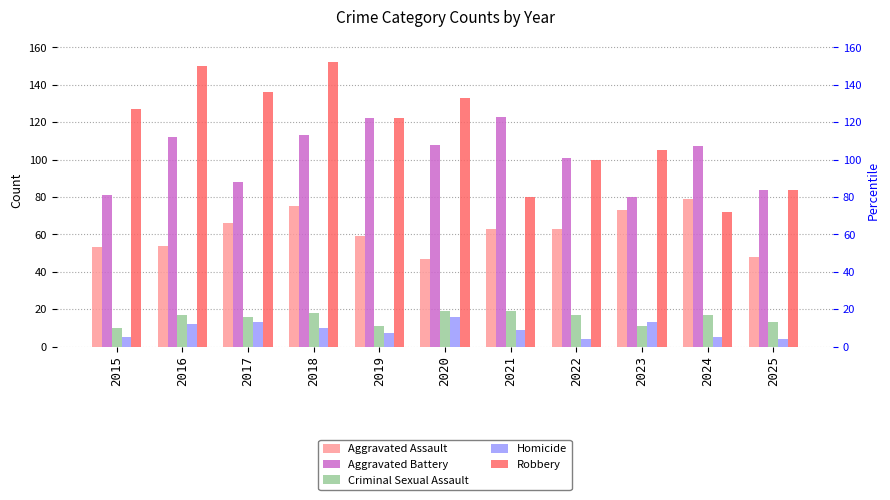

Which series changed the most between 2016 and 2022?

Robbery